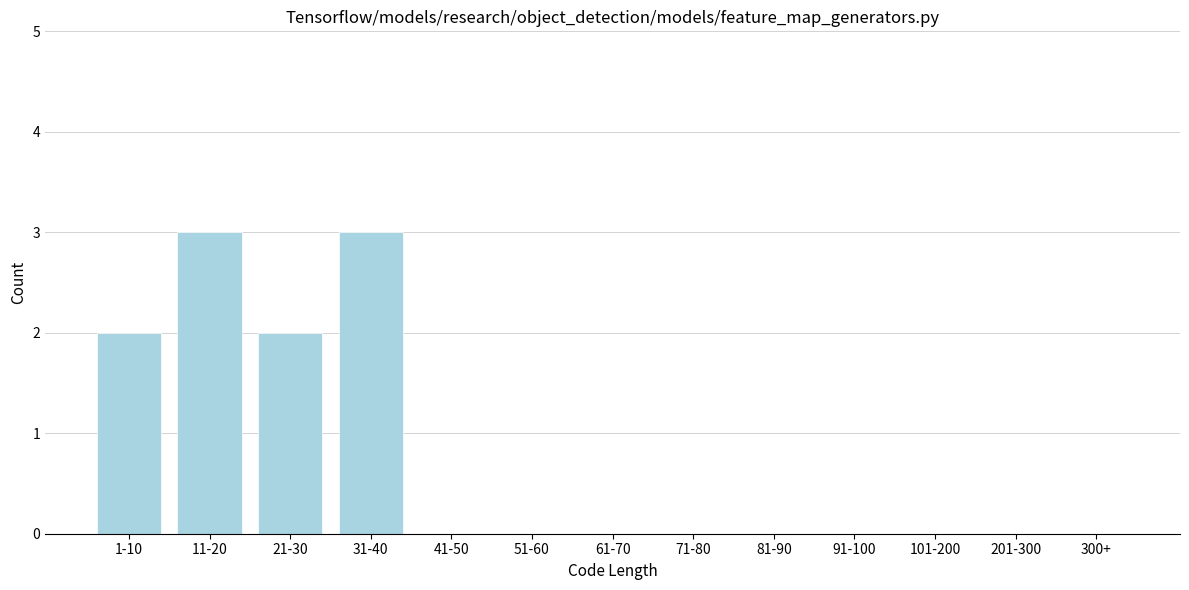

Reading left to right, list all the values displayed in this chart.

1-10=2	11-20=3	21-30=2	31-40=3	41-50=0	51-60=0	61-70=0	71-80=0	81-90=0	91-100=0	101-200=0	201-300=0	300+=0